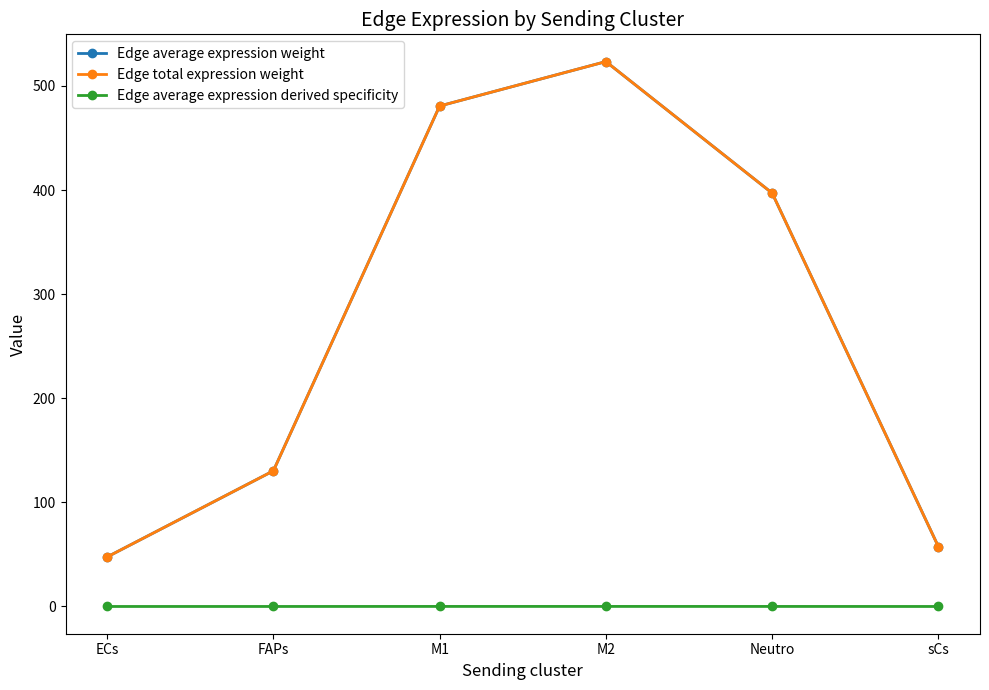

List the labels in order of Edge average expression weight value, smallest first.

ECs, sCs, FAPs, Neutro, M1, M2